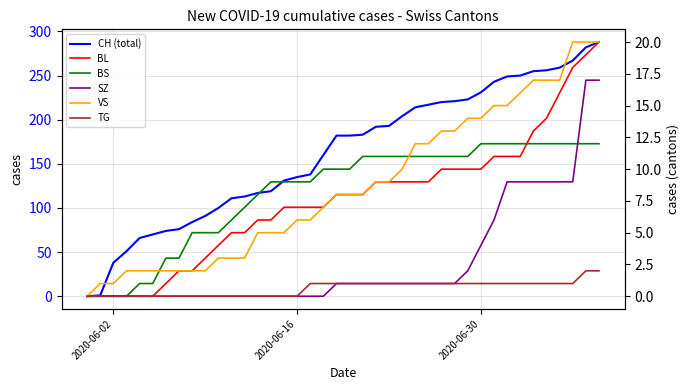

True or false: VS and SZ cross at least once.

False